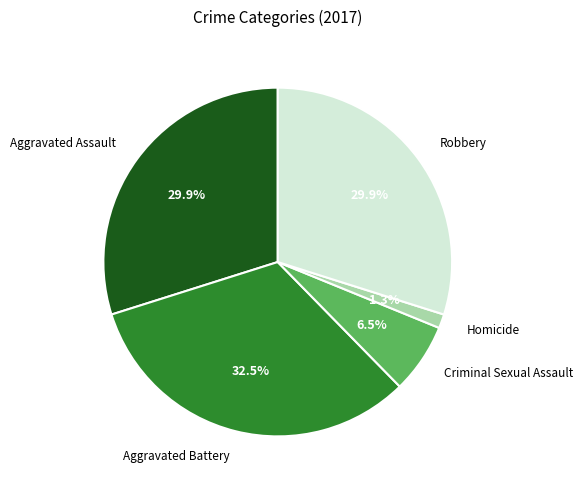

Approximately how many times larger is the value at Aggravated Assault compared to Criminal Sexual Assault?

4.6